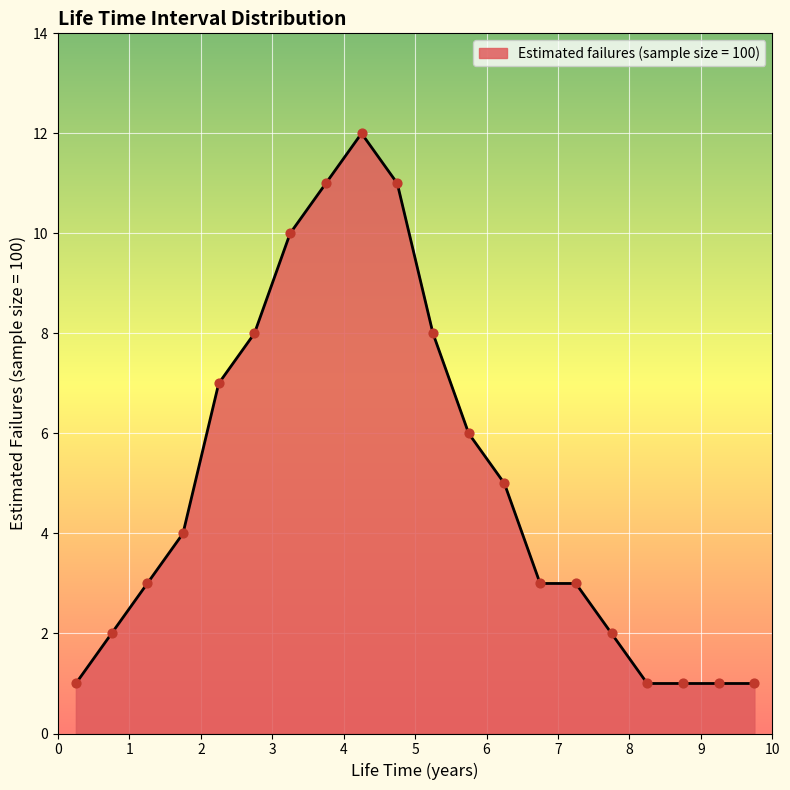

What is the maximum value shown in the chart?

12